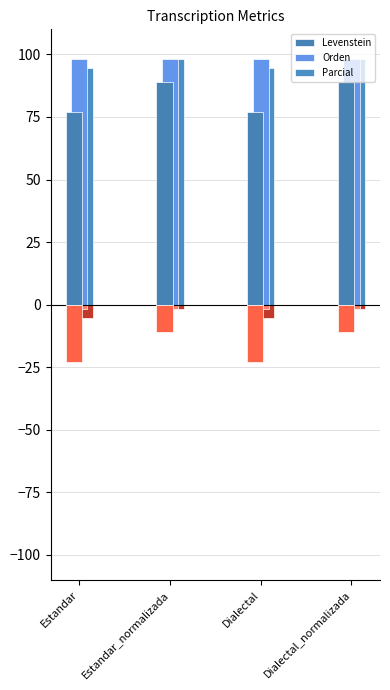

Is the value of Levenstein at Dialectal_normalizada greater than the value of Orden at Dialectal?

No